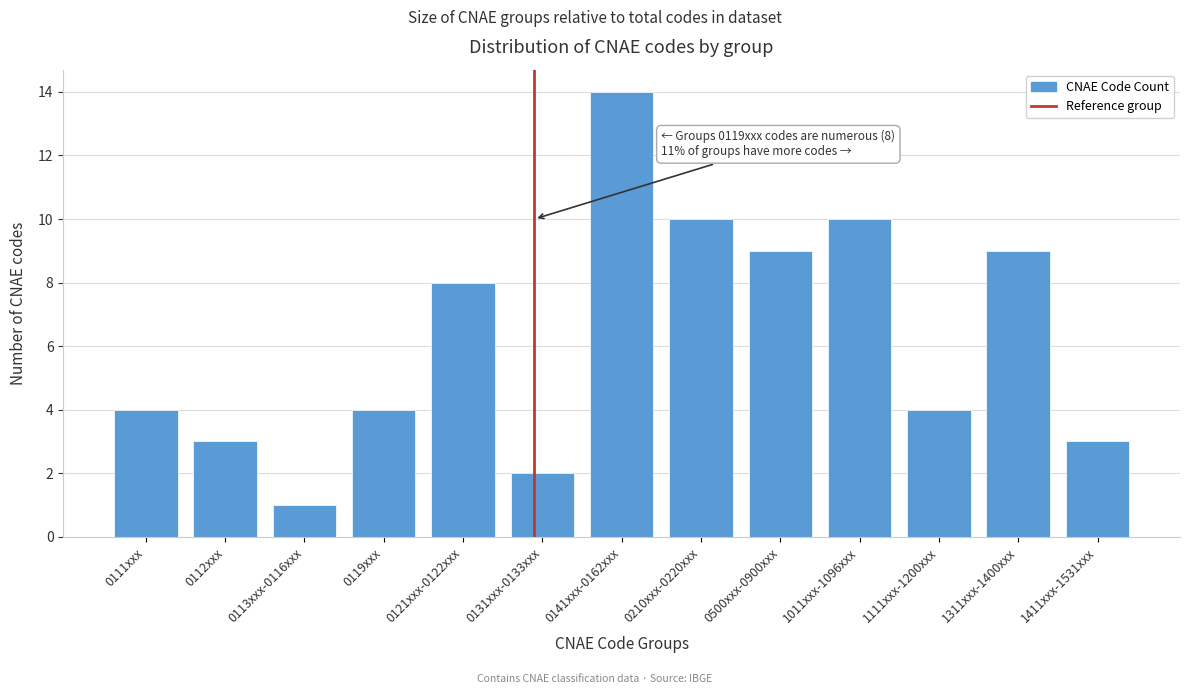

Reading left to right, what are all the values shown in this chart?

4	3	1	4	8	2	14	10	9	10	4	9	3